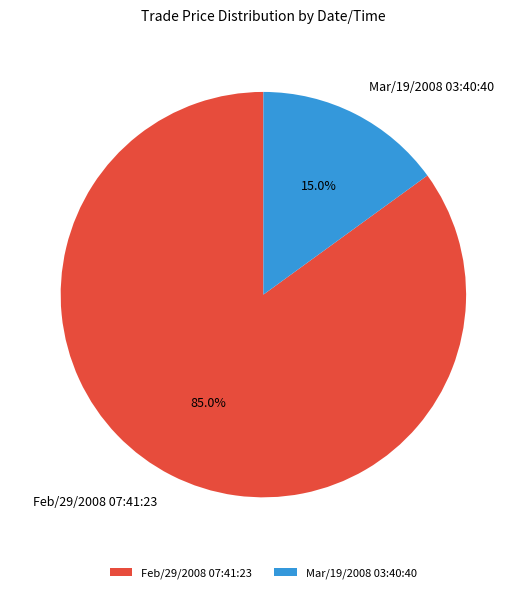

Rank the categories by value from highest to lowest.

Feb/29/2008 07:41:23, Mar/19/2008 03:40:40